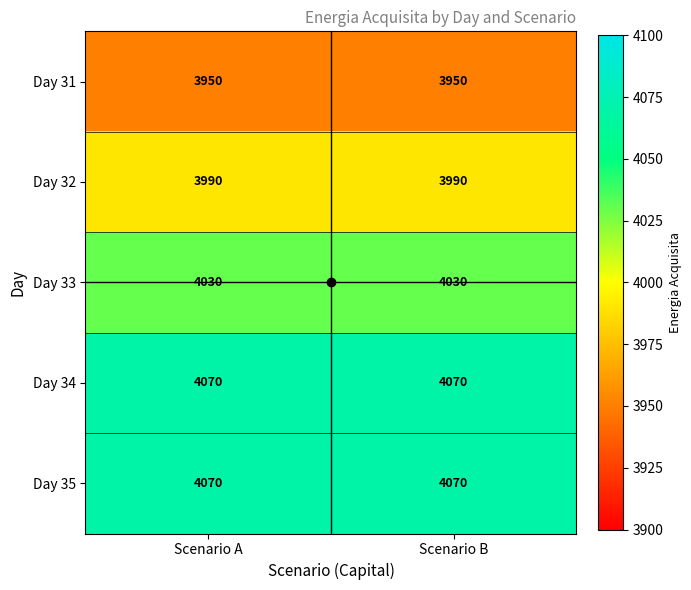

What is the greatest value displayed?

4070